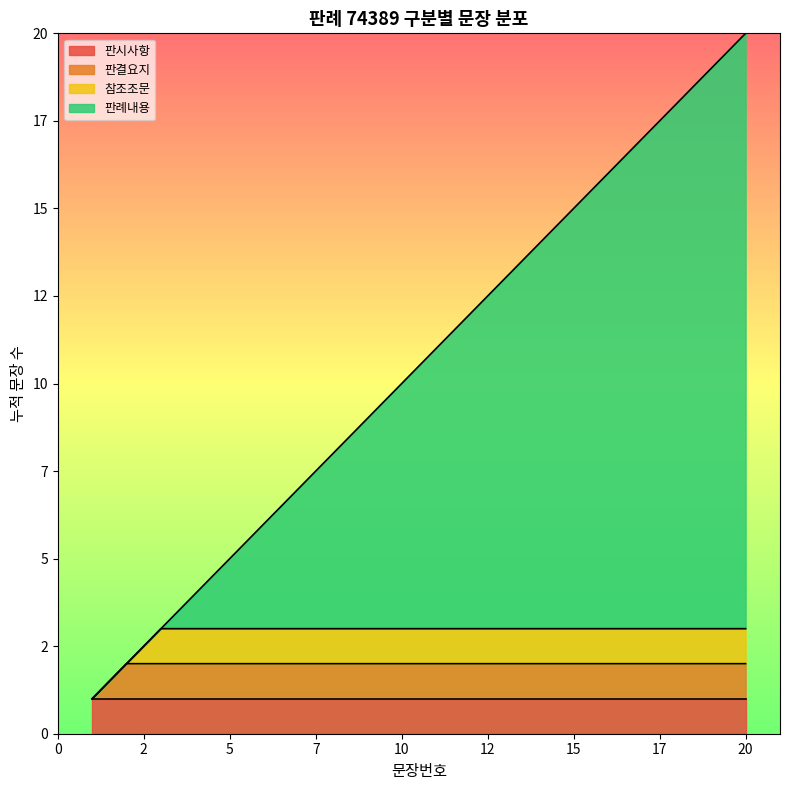

Does the chart display data point markers on the line(s)?

No